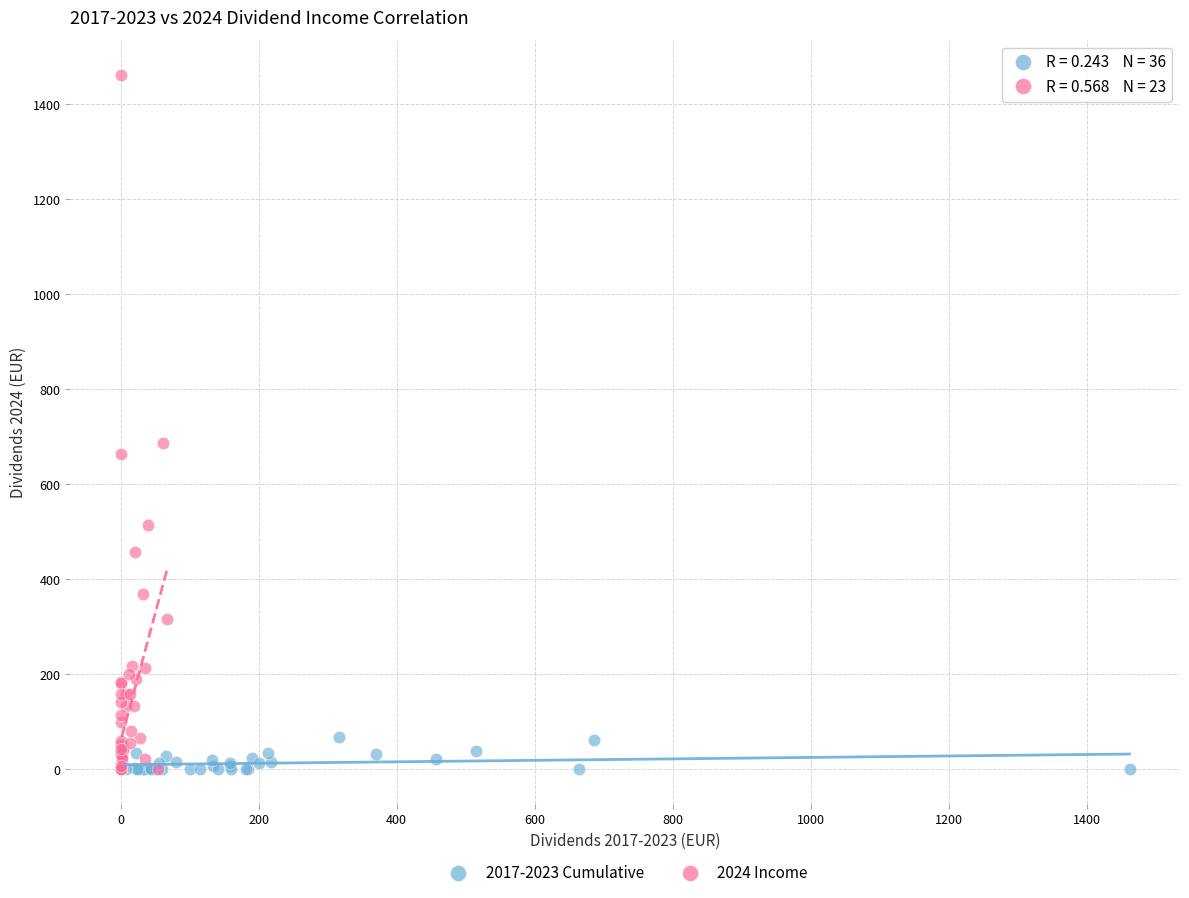

Which series reaches the maximum Y coordinate?

2024 Income